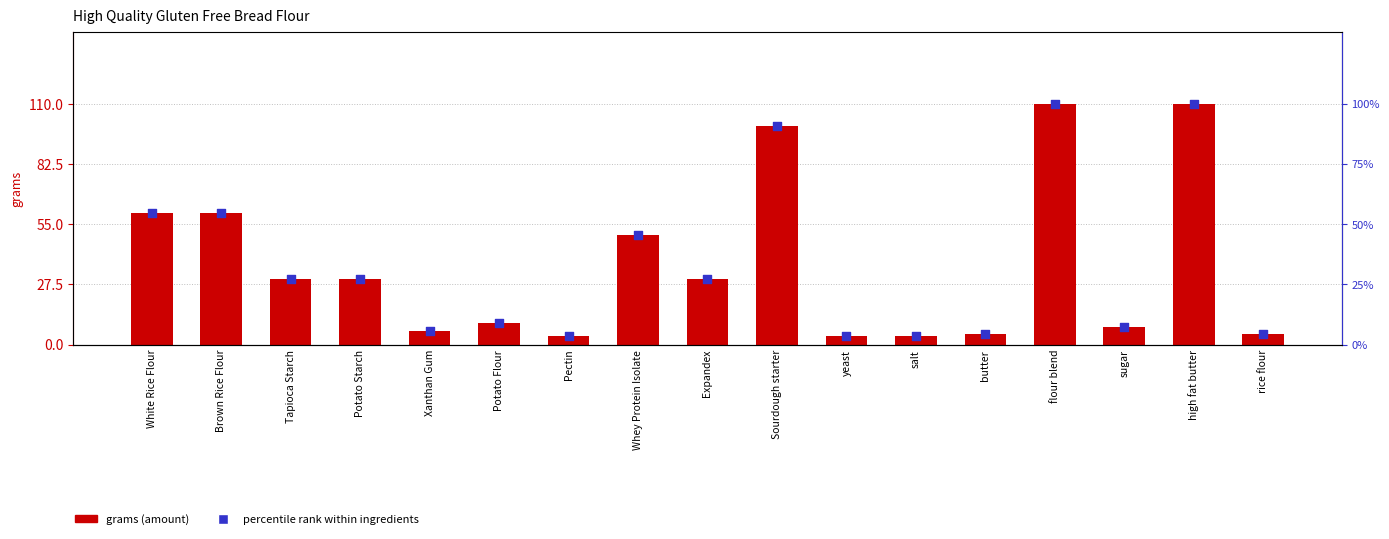

What are all the series names shown in the legend?

grams (amount), percentile rank within ingredients